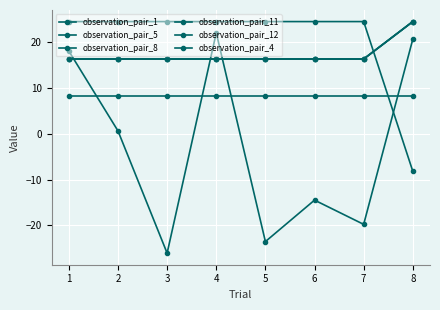

Reading left to right, extract all data points from this chart.

observation_pair_1: 1=18.1	2=0.6	3=-26.1	4=22.1	5=-23.6	6=-14.5	7=-19.8	8=20.7
observation_pair_5: 1=16.4	2=16.4	3=16.4	4=16.4	5=16.4	6=16.4	7=16.4	8=24.6
observation_pair_8: 1=16.4	2=16.4	3=16.4	4=16.4	5=16.4	6=16.4	7=16.4	8=24.6
observation_pair_11: 1=24.6	2=24.6	3=24.6	4=24.6	5=24.6	6=24.6	7=24.6	8=-8.2
observation_pair_12: 1=8.2	2=8.2	3=8.2	4=8.2	5=8.2	6=8.2	7=8.2	8=8.2
observation_pair_4: 1=16.4	2=16.4	3=16.4	4=16.4	5=16.4	6=16.4	7=16.4	8=24.6